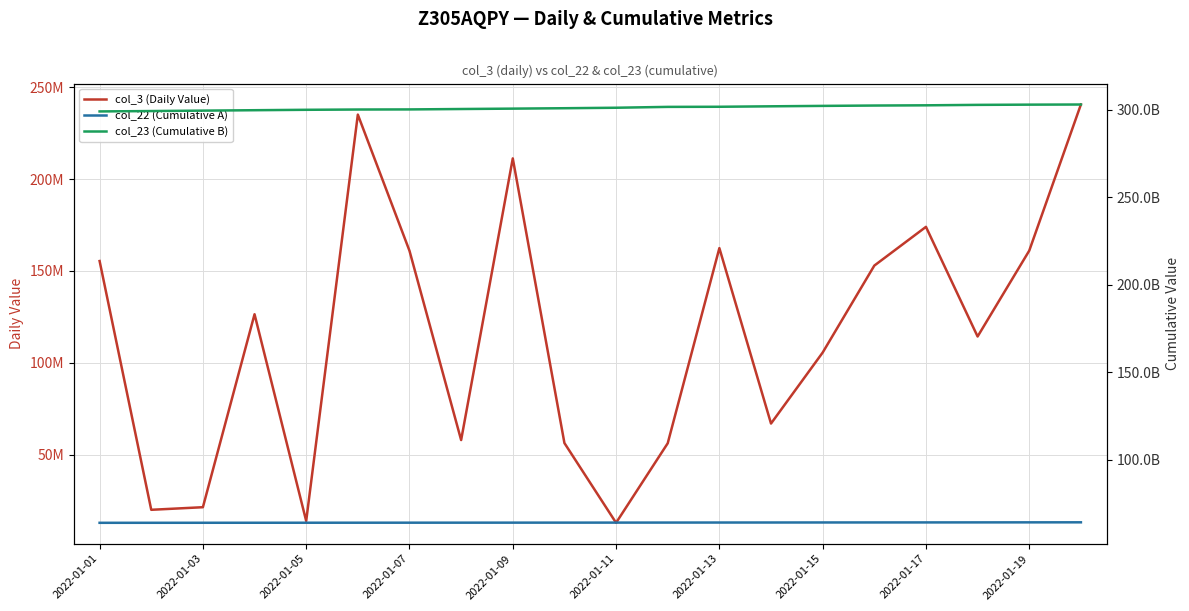

Where does the col_3 (Daily Value) series first go above 126429144?

2022-01-01